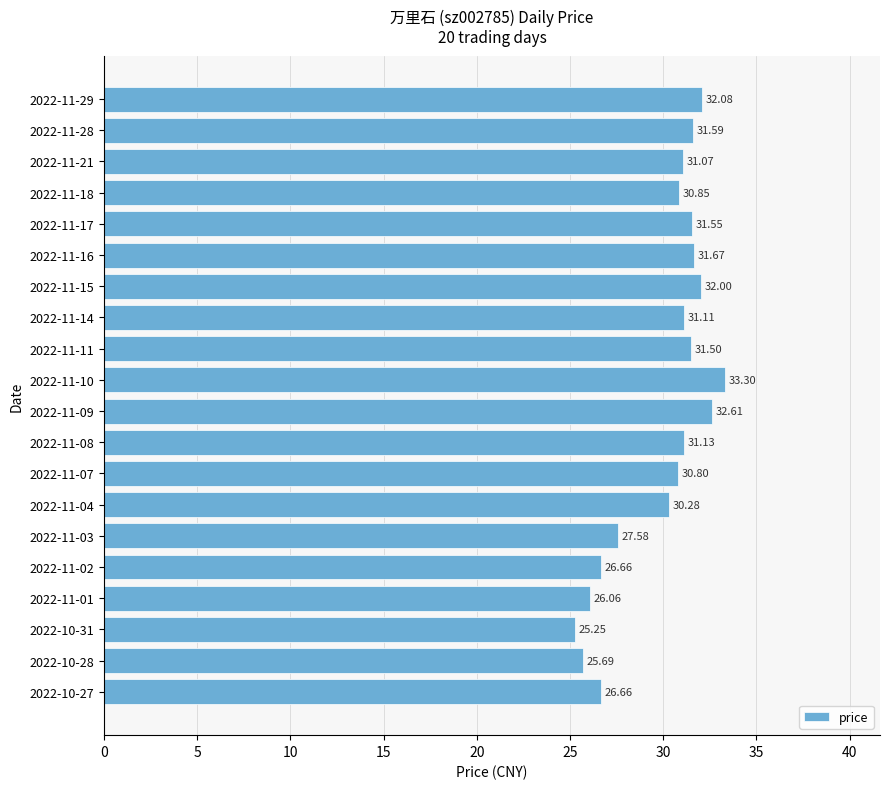

Approximately how many times larger is the value at 2022-11-18 compared to 2022-11-01?

1.2